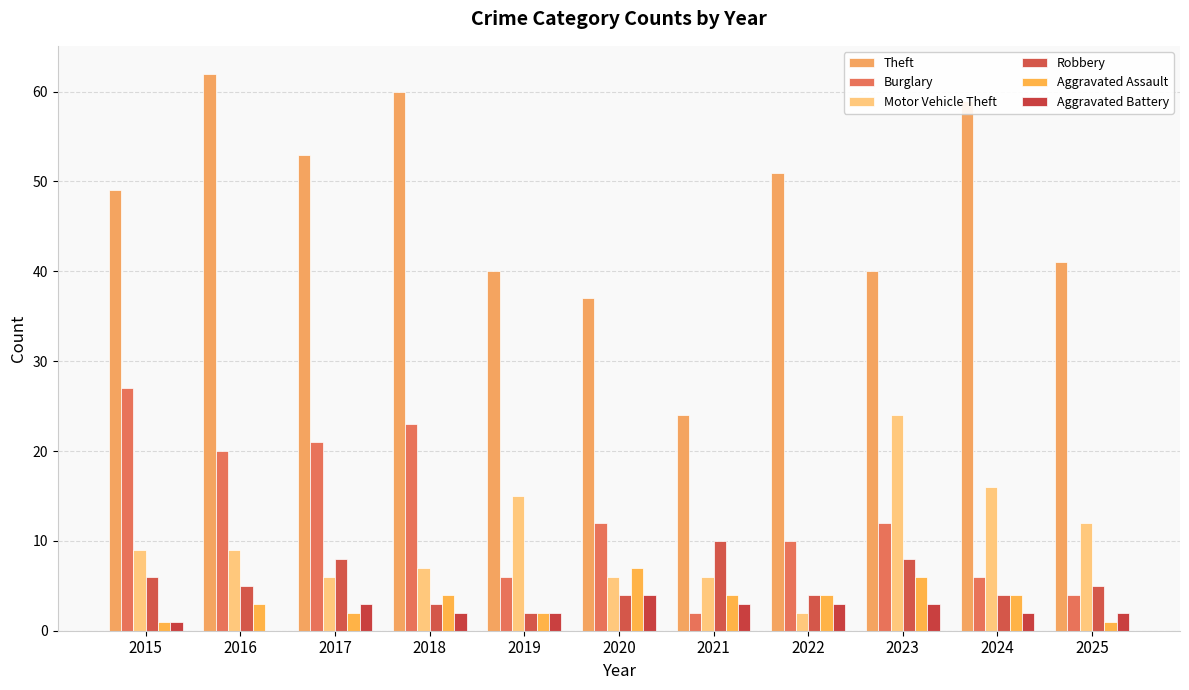

What is the sum of the Theft values at 2018 and 2021?

84